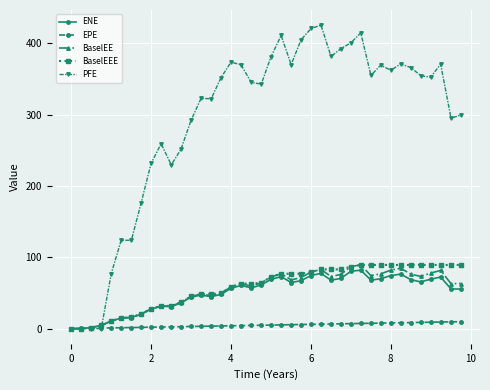

Which series has the largest total across all categories?

PFE